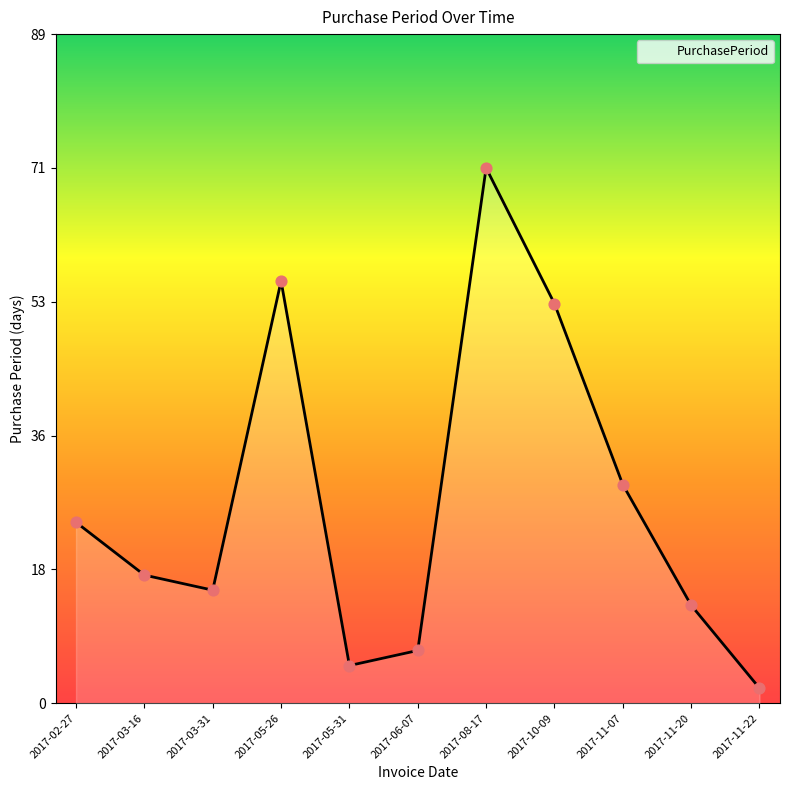

What is the change in value from 2017-03-31 to 2017-11-22?

-13